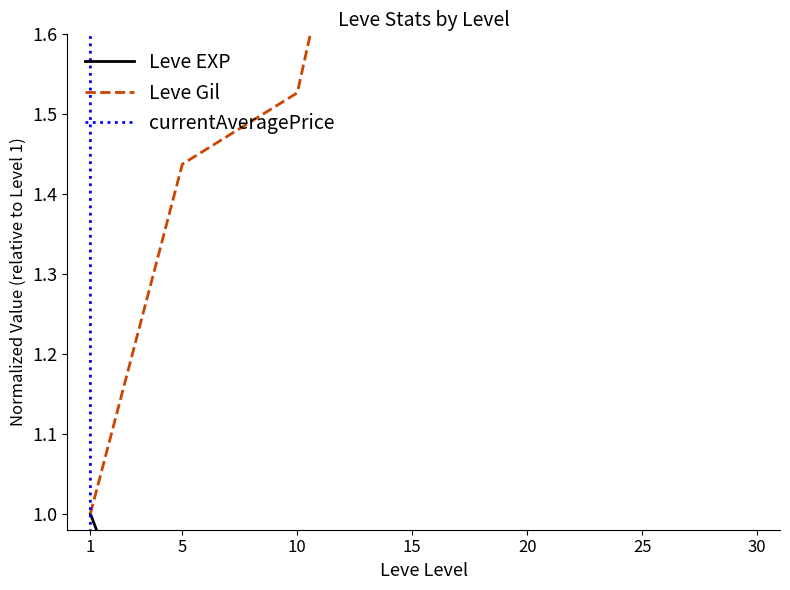

What are all the series names shown in the legend?

Leve EXP, Leve Gil, currentAveragePrice